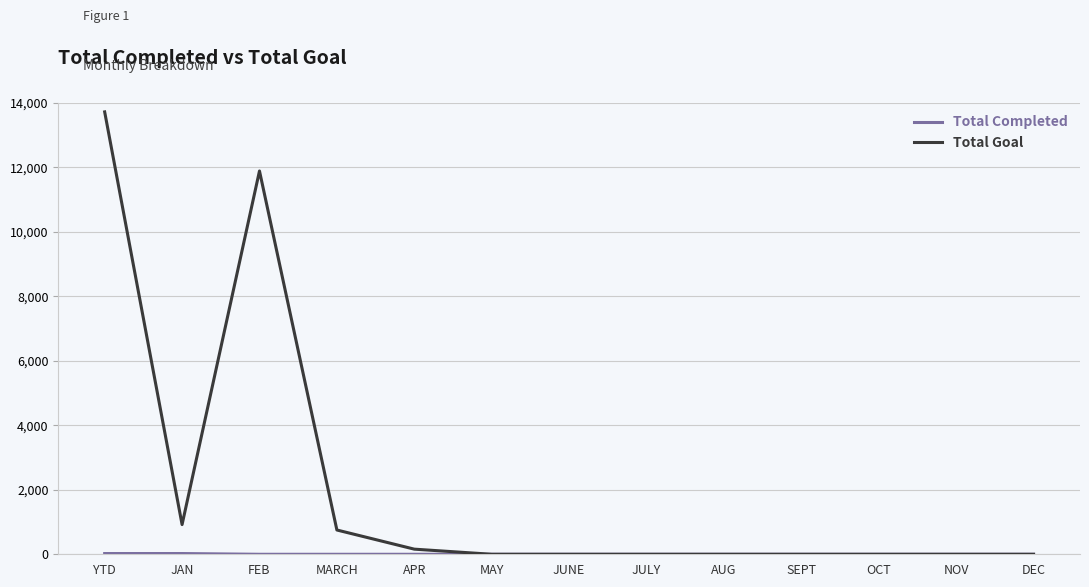

The value of Total Goal at FEB is 11888. True or false?

True